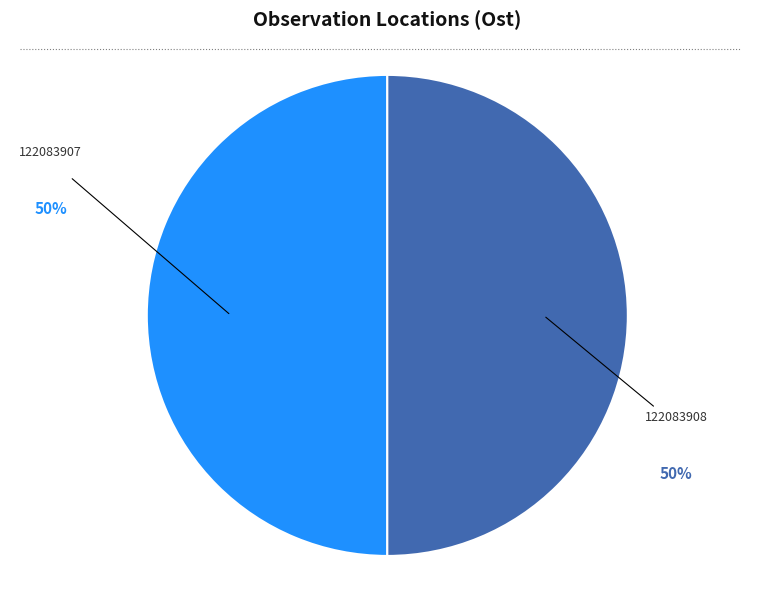

To the nearest percent, what is the average slice percentage?

50%